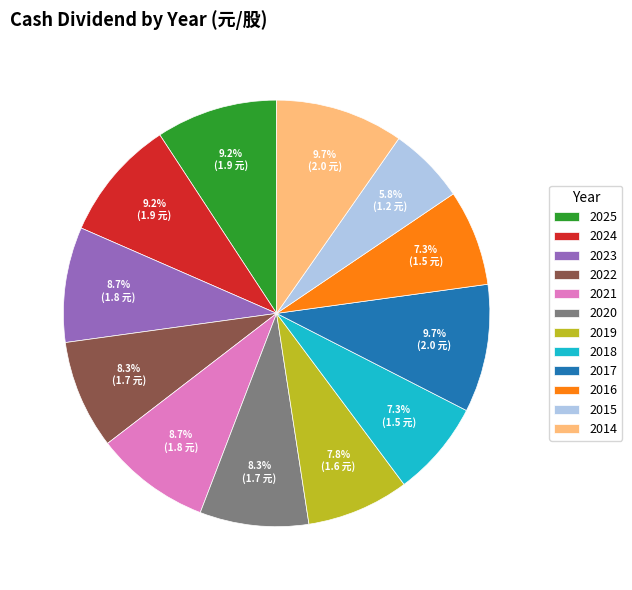

Combined, do 2024 and 2015 account for over 50%?

No